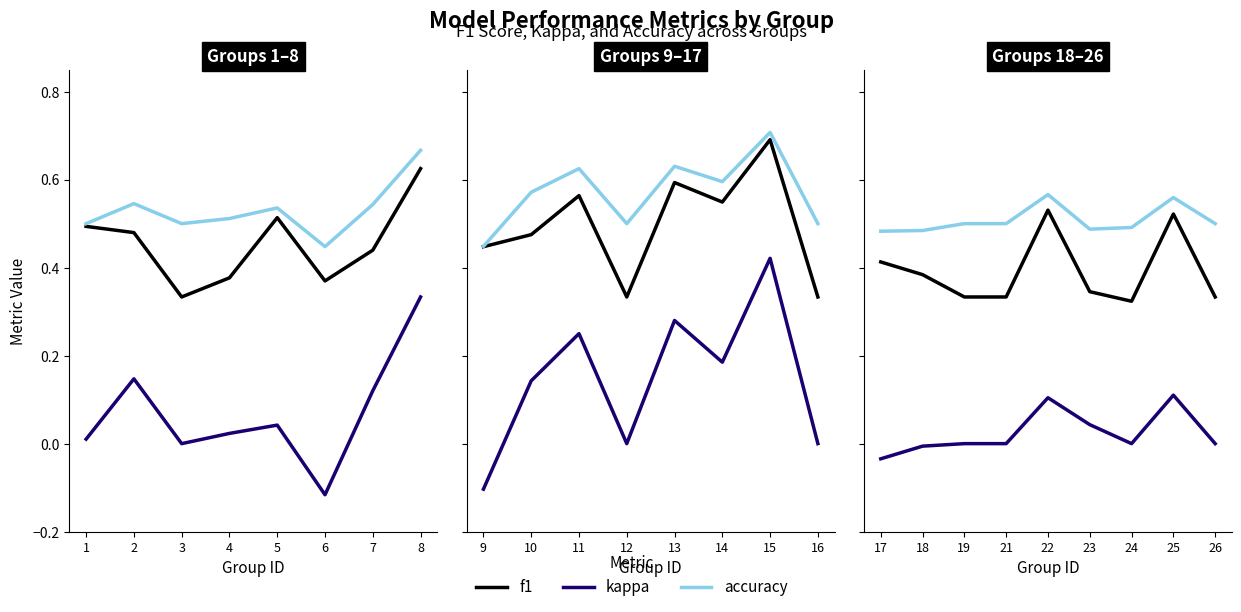

What is the average value of the f1 series?

0.4